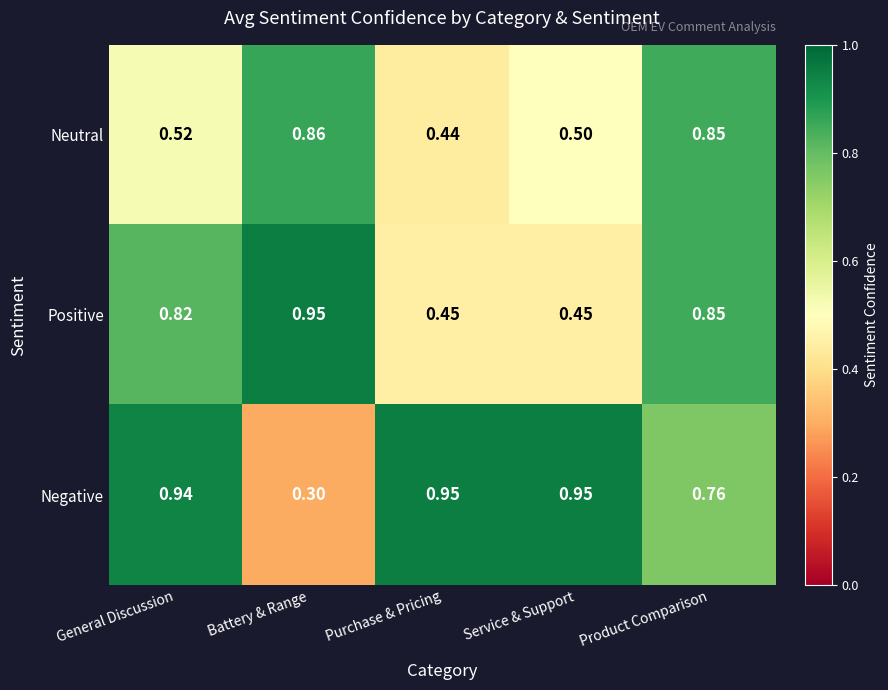

Which category has the lowest value in the Negative series?

Battery & Range